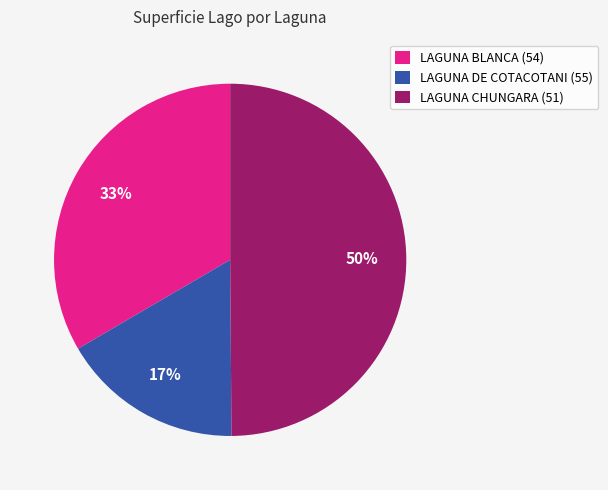

The LAGUNA DE COTACOTANI (55) slice represents 30% of the pie. True or false?

False